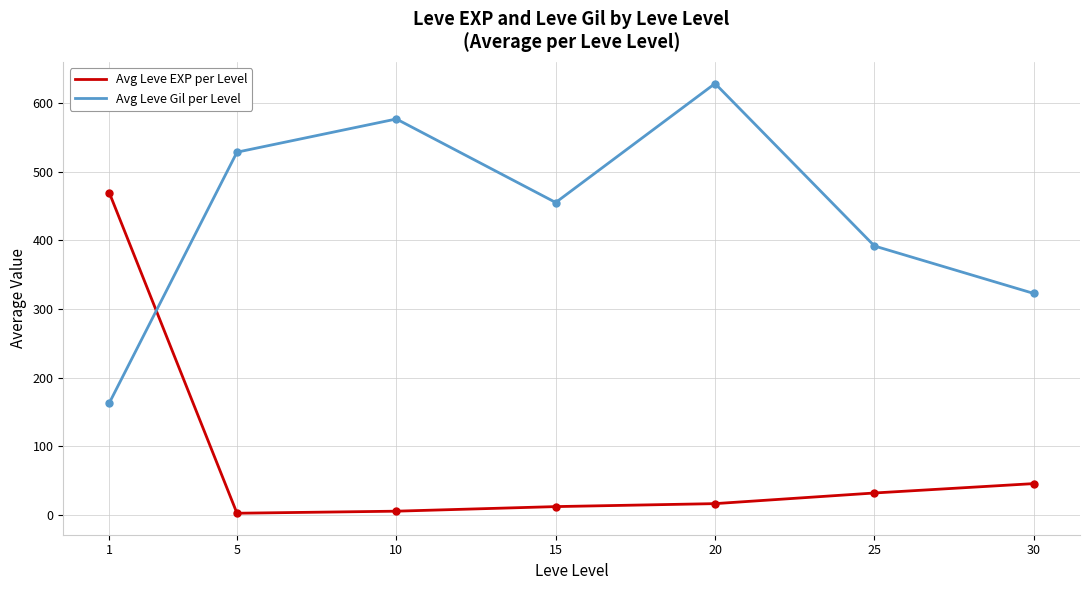

Reading left to right, what are all the values shown in this chart?

Avg Leve EXP per Level: 468.5	2.3	5.3	12.0	16.3	31.8	45.5
Avg Leve Gil per Level: 163.5	528.3	576.7	455.0	628.3	391.7	322.5